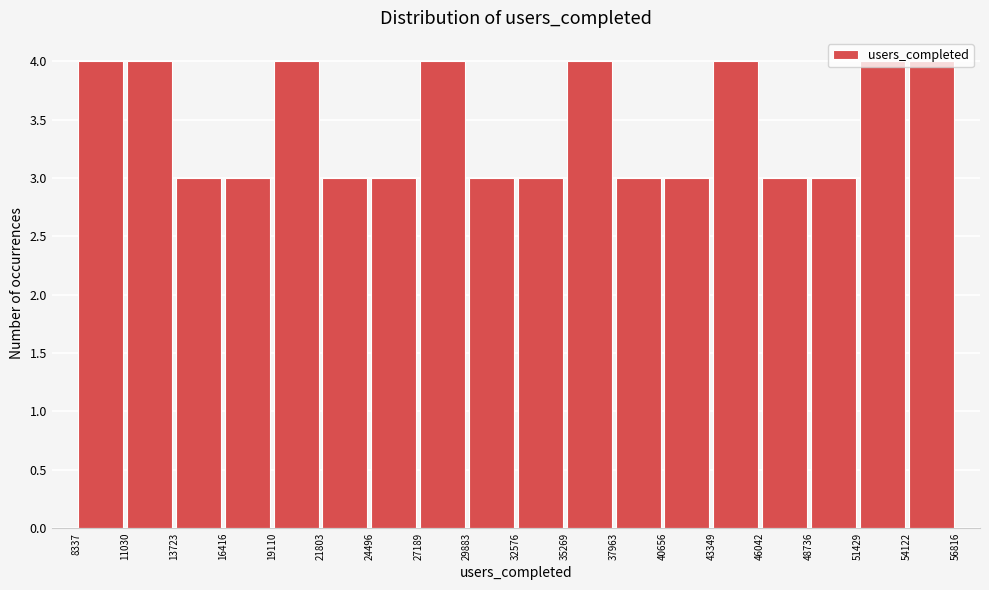

How tall is the bar that spans 51429 to 54122 on the x-axis? The values are not printed on the chart, so give them approximately, as read against the axis.

4